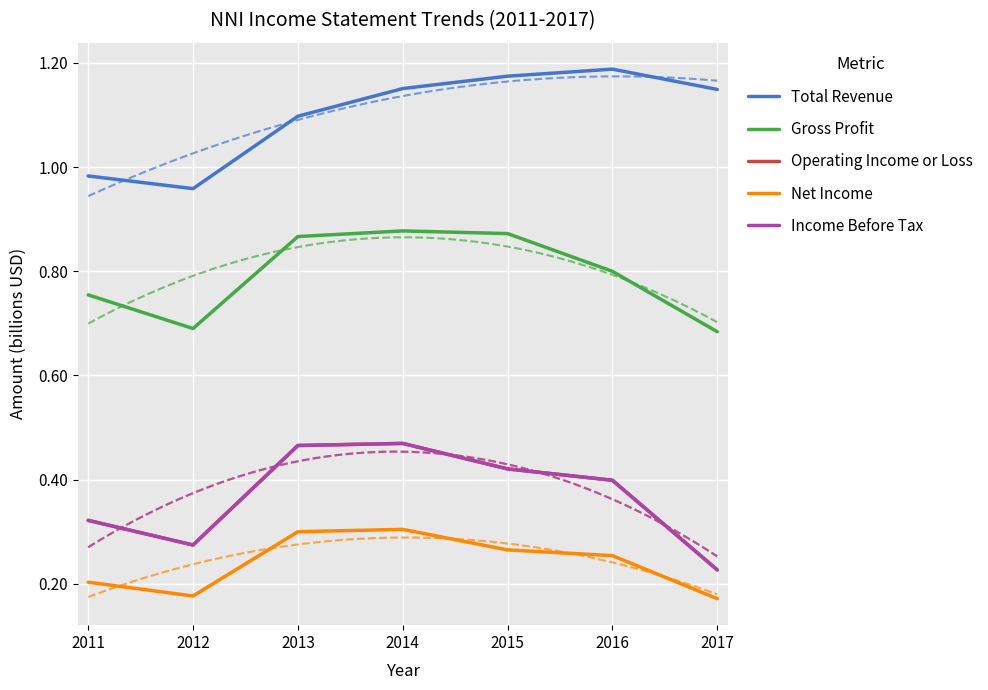

Reading right to left, extract all data points from this chart.

Total Revenue: 2017=1.1	2016=1.2	2015=1.2	2014=1.2	2013=1.1	2012=1.0	2011=1.0
Gross Profit: 2017=0.7	2016=0.8	2015=0.9	2014=0.9	2013=0.9	2012=0.7	2011=0.8
Operating Income or Loss: 2017=0.2	2016=0.4	2015=0.4	2014=0.5	2013=0.5	2012=0.3	2011=0.3
Net Income: 2017=0.2	2016=0.3	2015=0.3	2014=0.3	2013=0.3	2012=0.2	2011=0.2
Income Before Tax: 2017=0.2	2016=0.4	2015=0.4	2014=0.5	2013=0.5	2012=0.3	2011=0.3